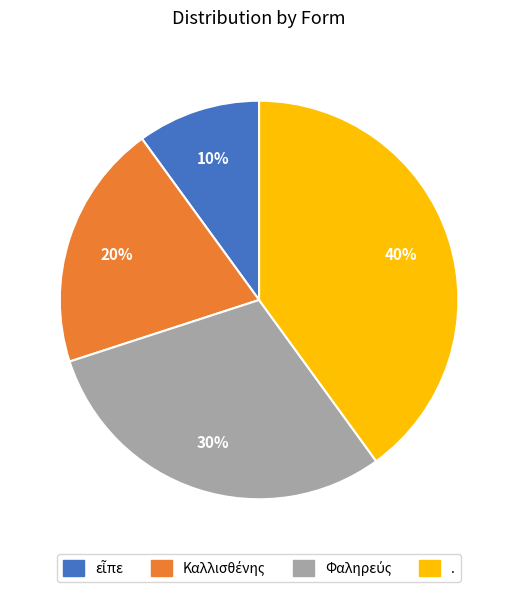

Is there any slice that represents more than half of the pie?

No